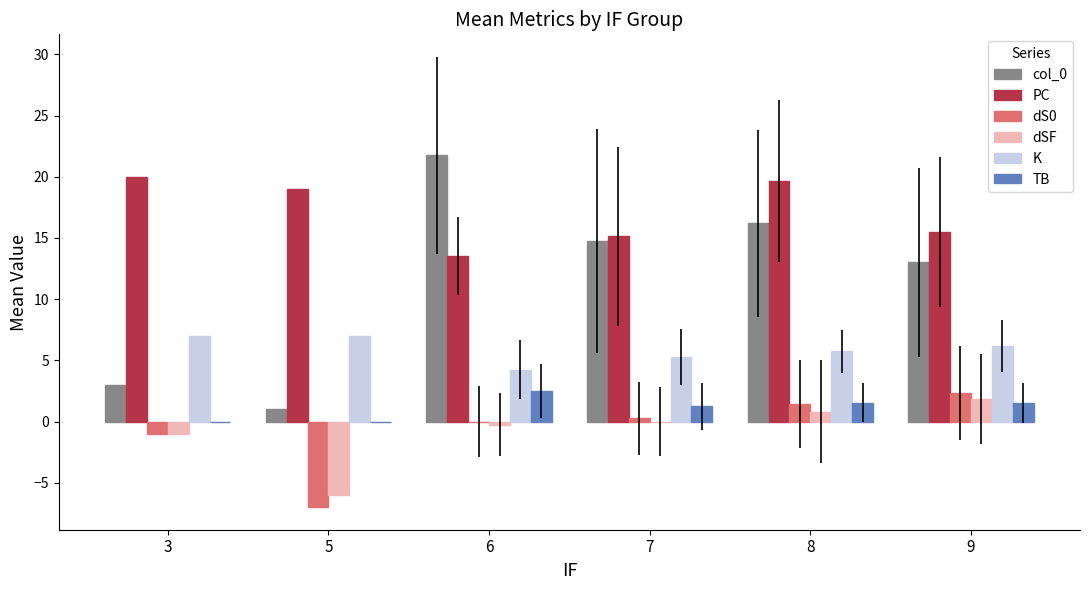

How many groups of bars are there?

6